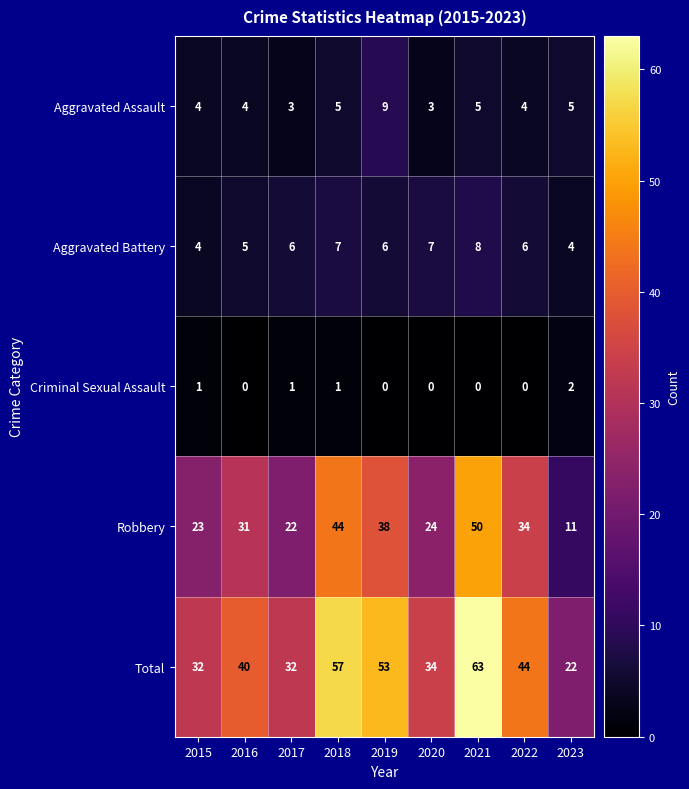

Which series has the largest range (max minus min)?

Total